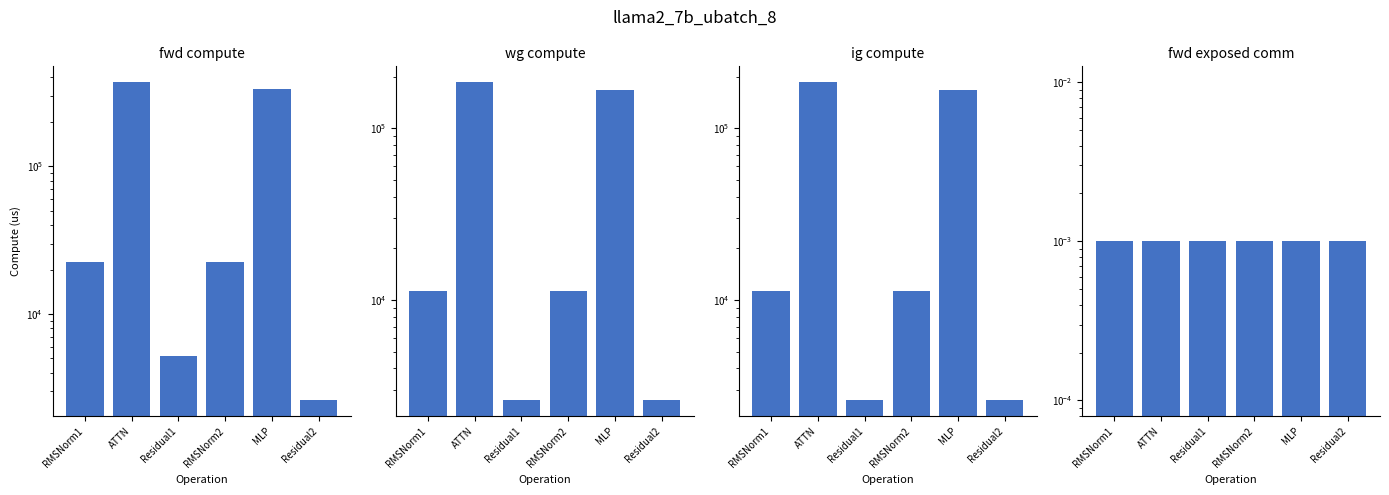

At RMSNorm1, list the series in order from smallest to largest.

fwd exposed comm, wg compute, ig compute, fwd compute